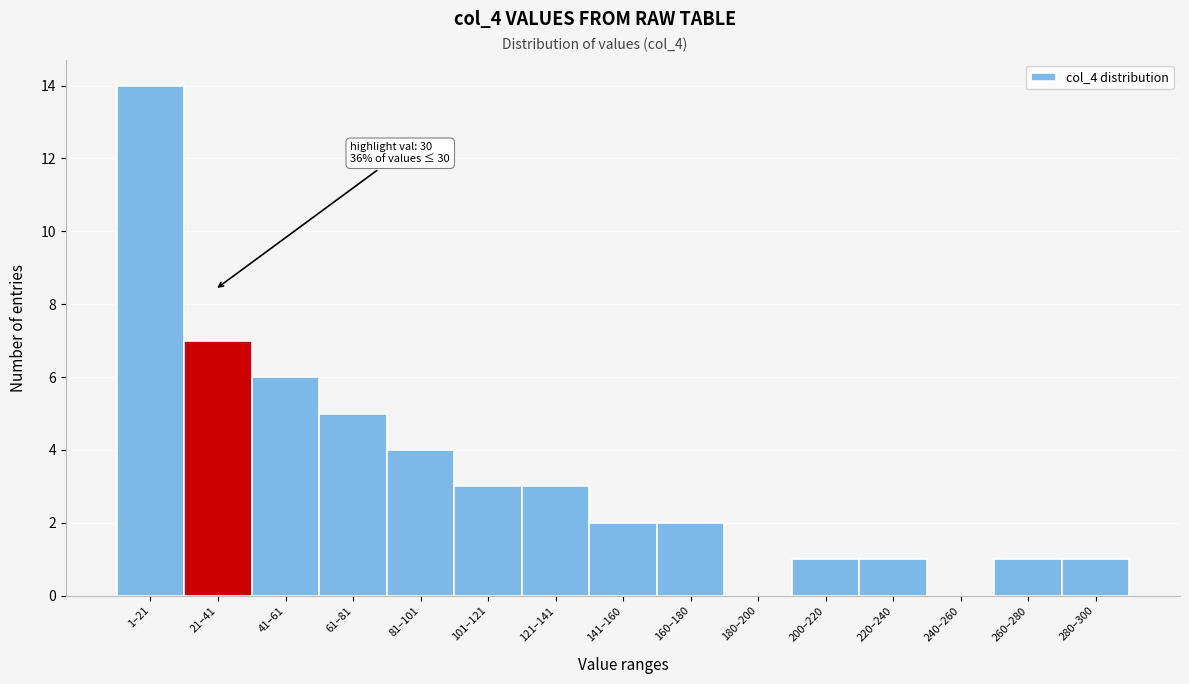

Reading left to right, transcribe all the data shown in this chart.

1–21=14	21–41=7	41–61=6	61–81=5	81–101=4	101–121=3	121–141=3	141–160=2	160–180=2	180–200=0	200–220=1	220–240=1	240–260=0	260–280=1	280–300=1